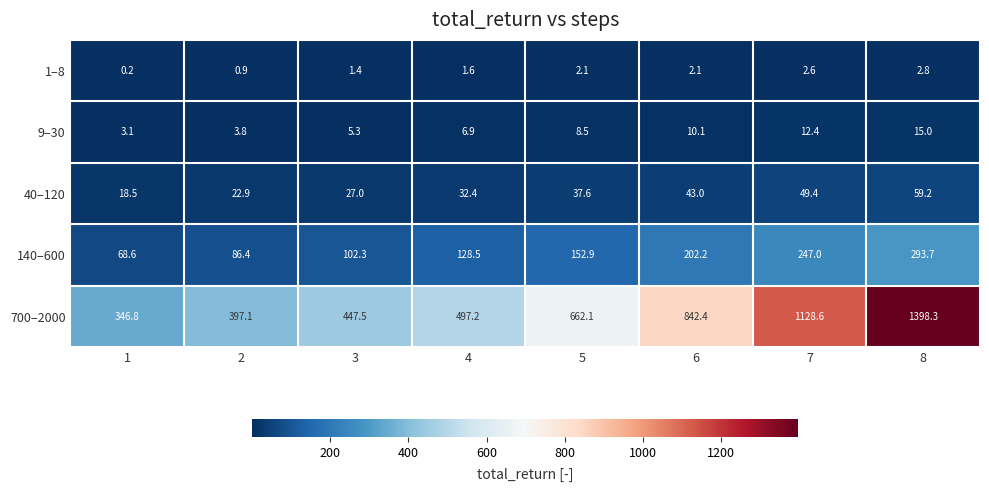

Which series has the largest total across all categories?

700–2000